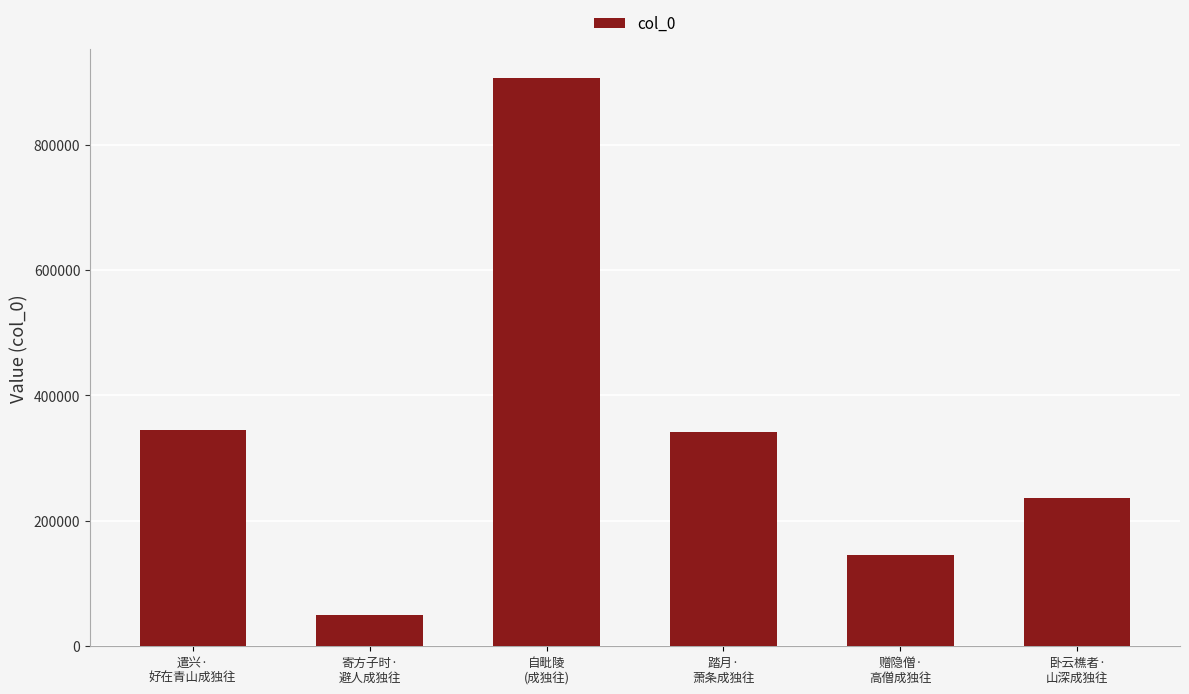

At which label does the data first exceed 341309?

遣兴·
好在青山成独往